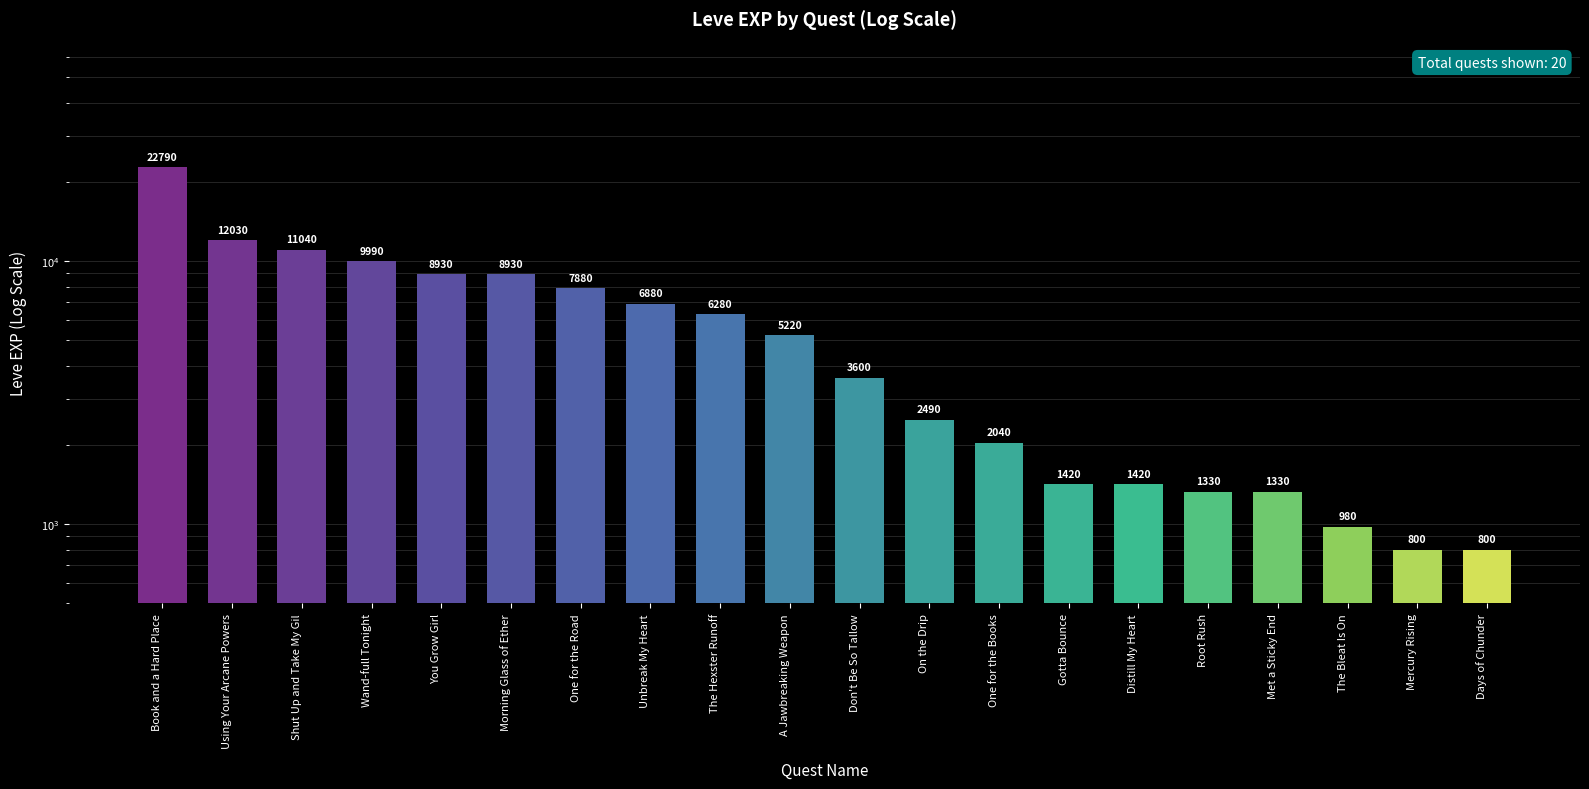

How many data points does each series have?

20